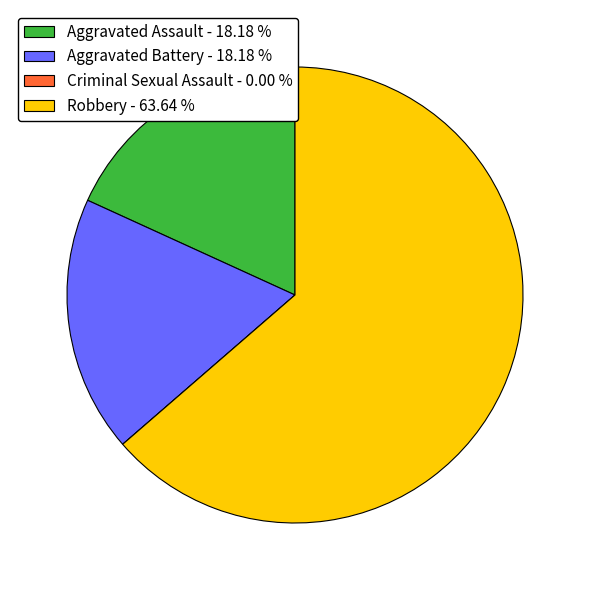

Is the sum of Aggravated Battery - 18.18 % and Aggravated Assault - 18.18 % greater than half?

No